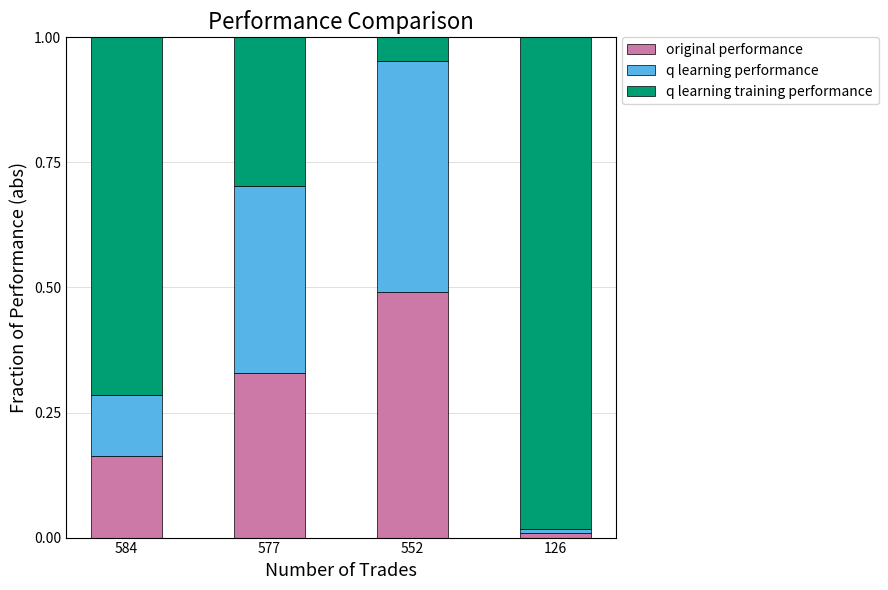

True or false: original performance has a value of 0.0 at 126.

True